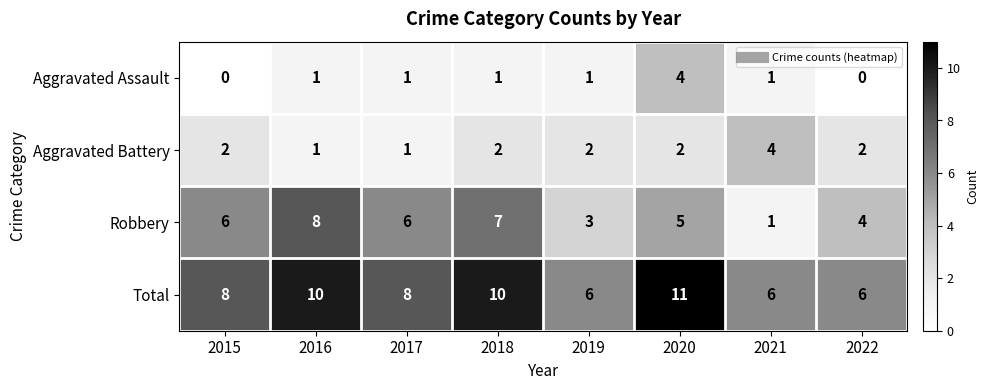

What is the difference between the maximum and minimum values in the Aggravated Assault series?

4